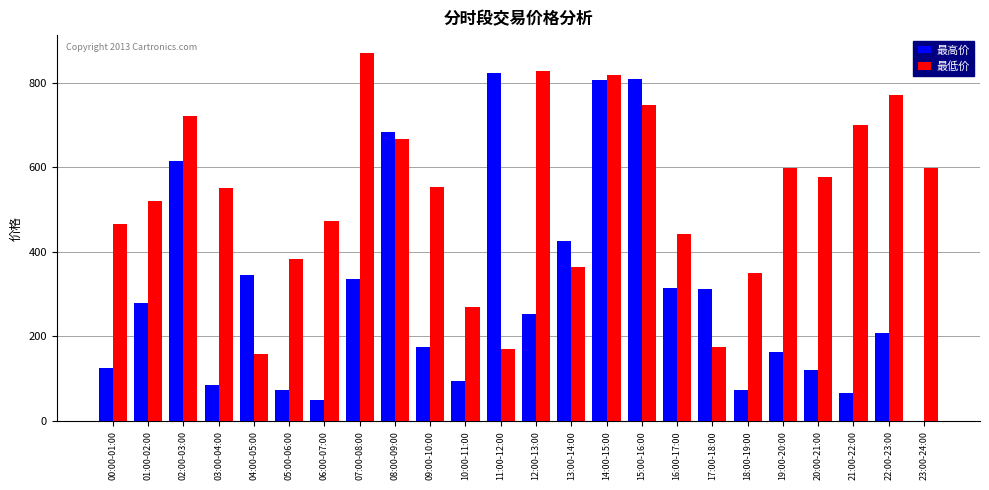

Which series has the largest total across all categories?

最低价